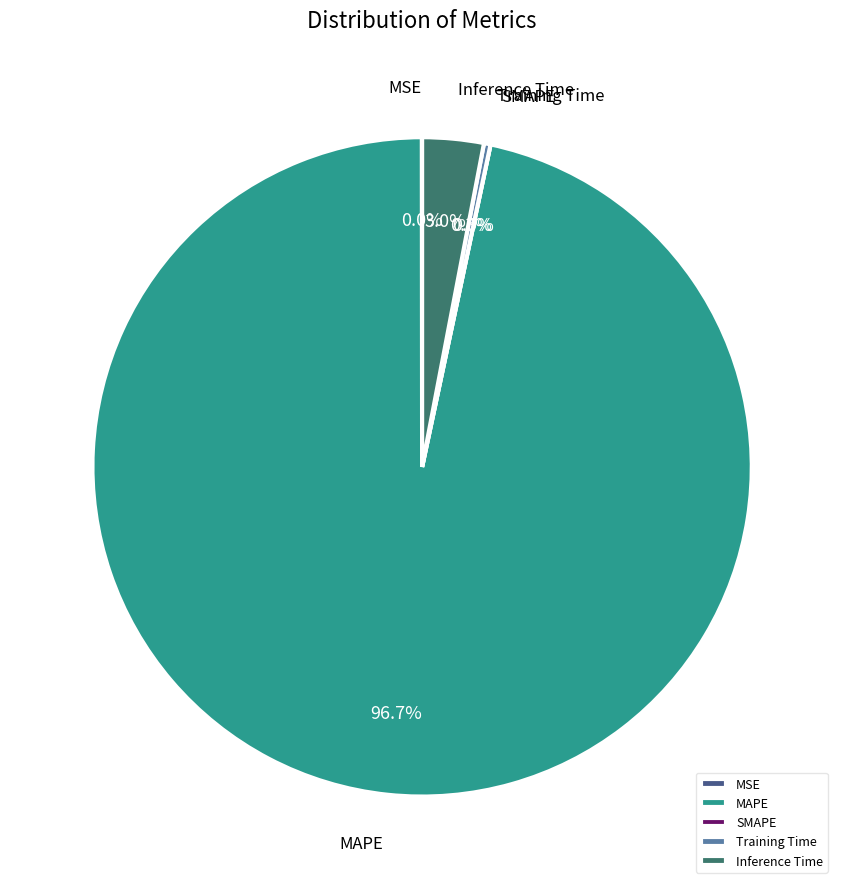

Does MAPE account for over 50% of the chart?

Yes